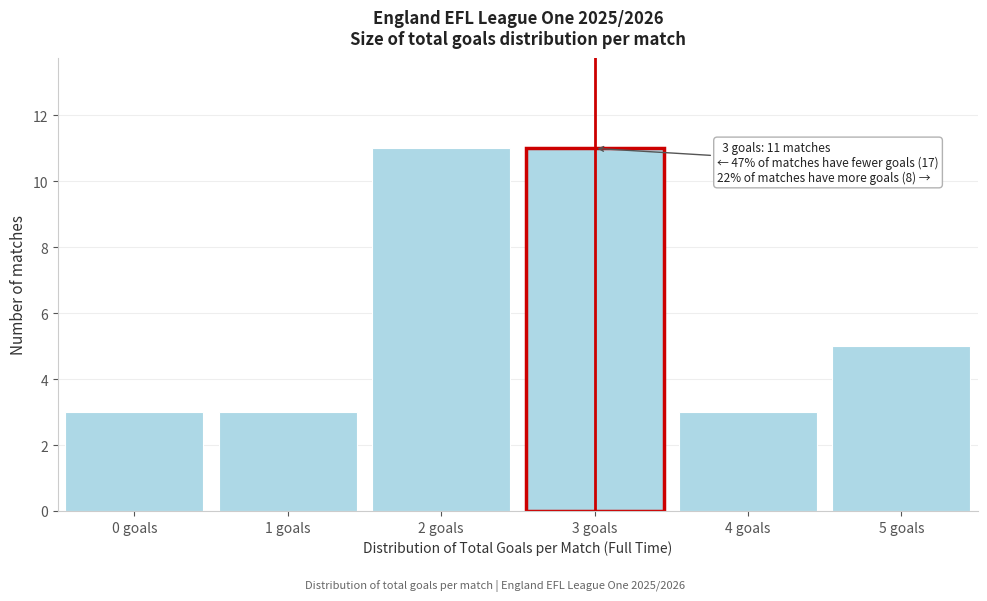

Reading left to right, extract all data points from this chart.

0 goals=3	1 goals=3	2 goals=11	3 goals=11	4 goals=3	5 goals=5